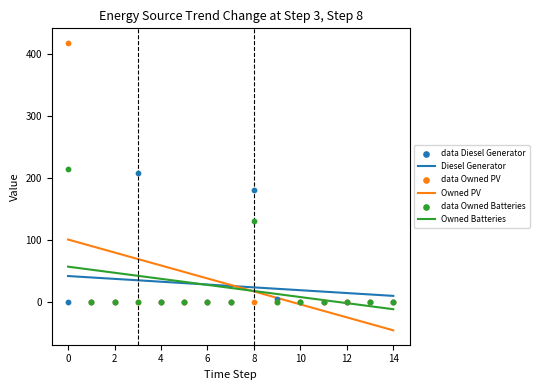

Which series has the largest total across all categories?

data Owned PV